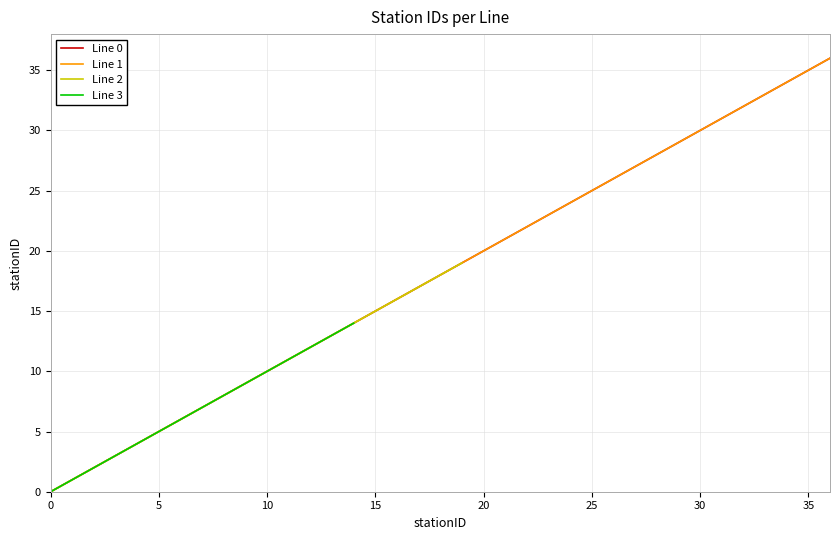

How many categories are shown in the chart?

37